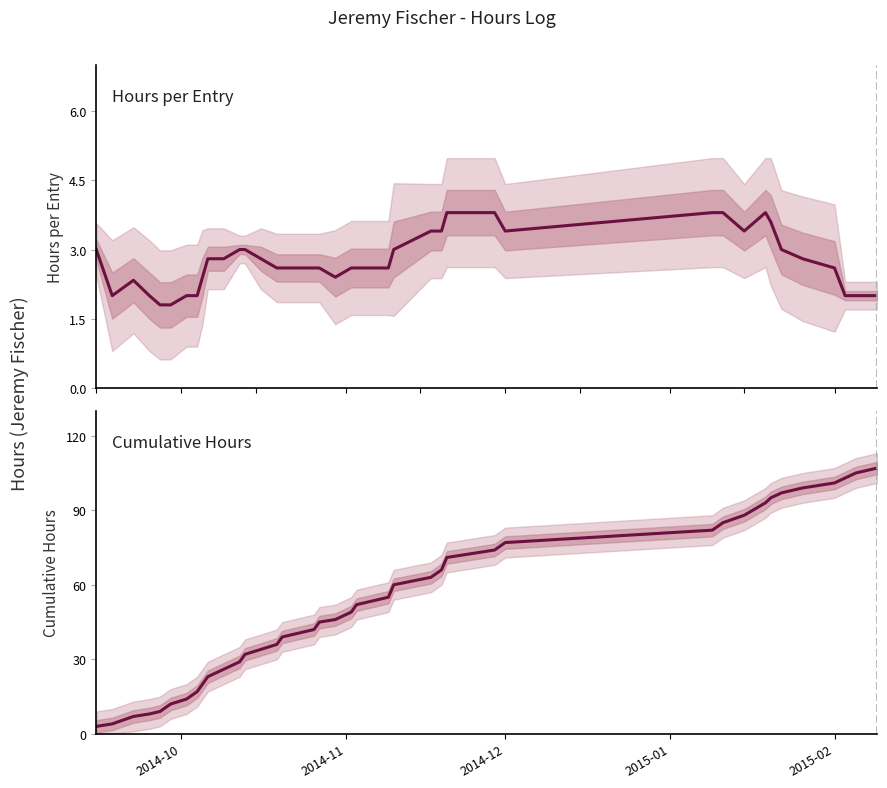

At which label does Hours Worked first exceed 2?

2014-10